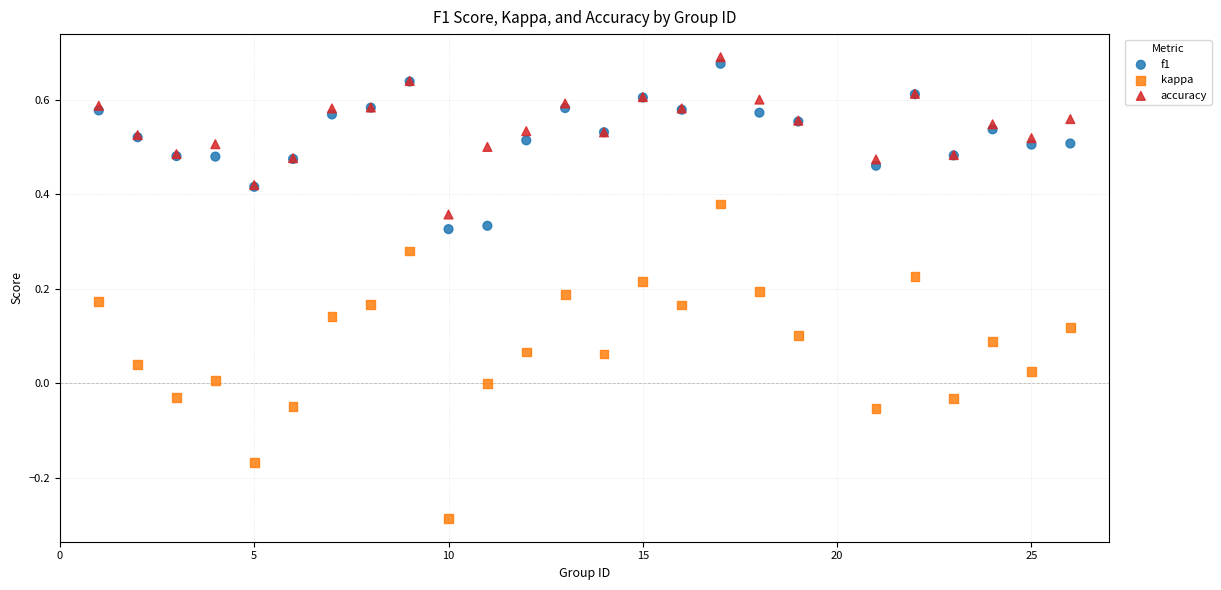

Which series reaches the minimum Y coordinate?

kappa